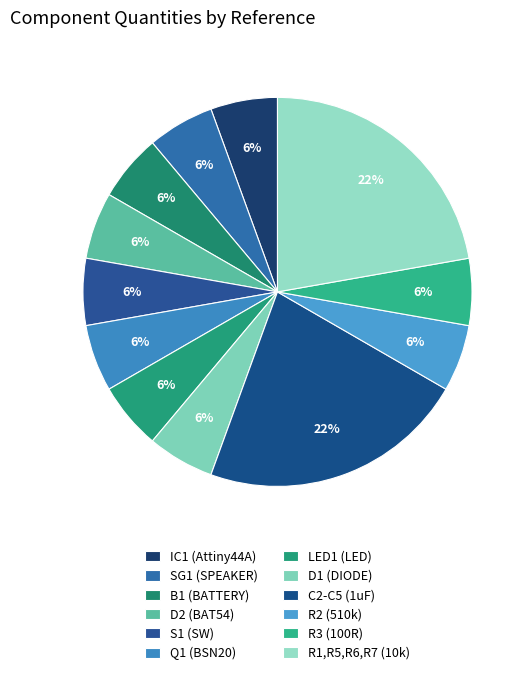

Approximately how many times larger is the value at Q1 (BSN20) compared to D1 (DIODE)?

1.0